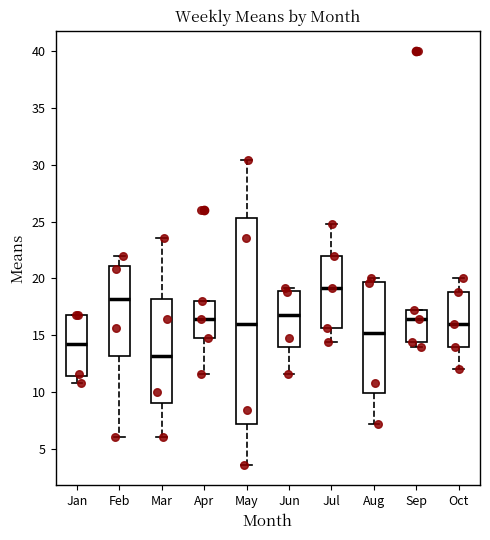

Where does the median line of the box for Sep sit on the y-axis? The values are not printed on the chart, so give them approximately, as read against the axis.

16.5